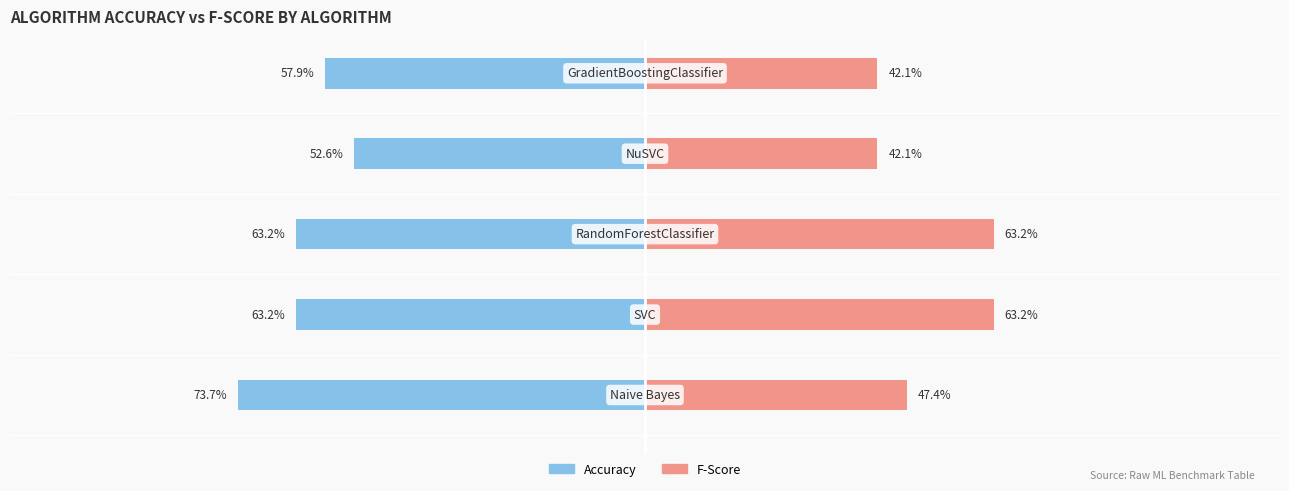

What is the sum of all F-Score values?

2.6